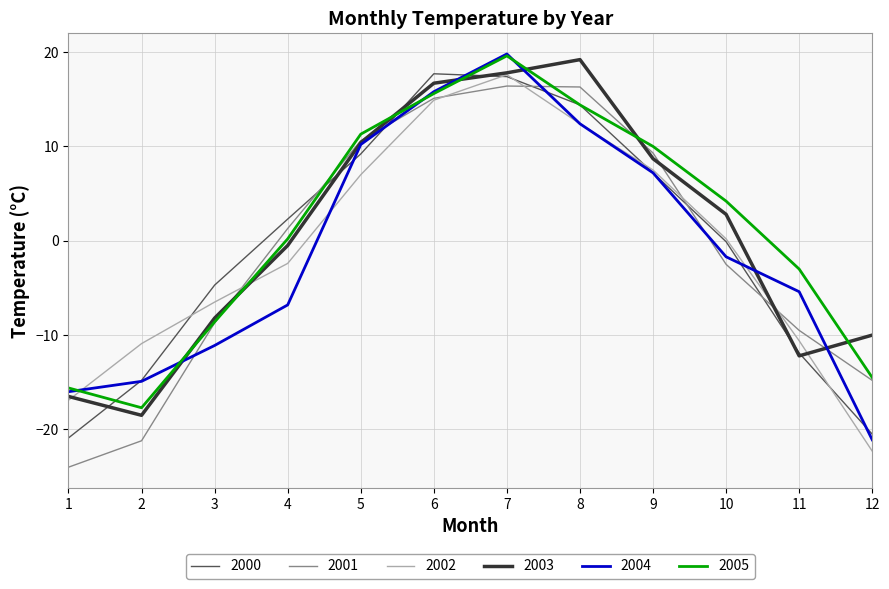

The 2000 series shows 29.5 at 7. True or false?

False